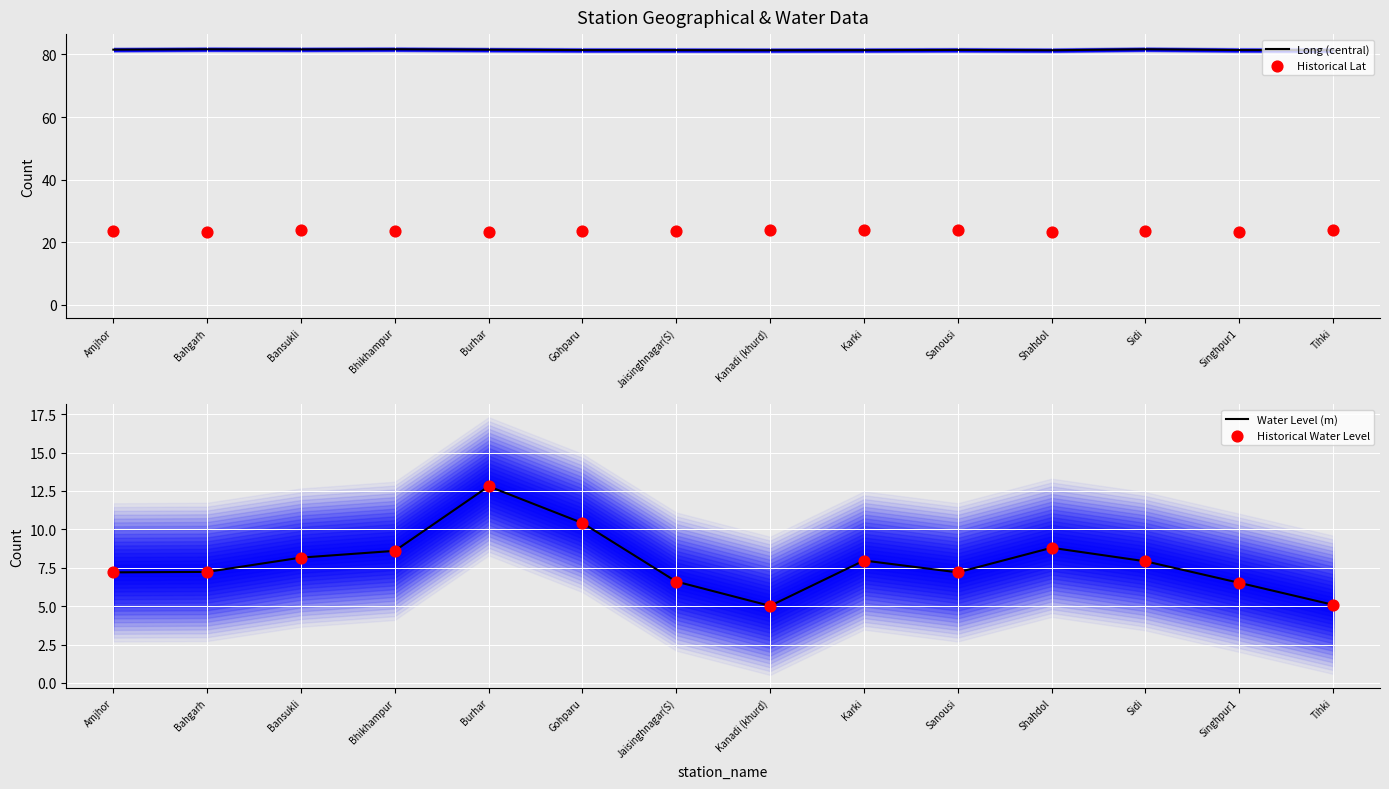

At which category is the sum across all series the highest?

Burhar